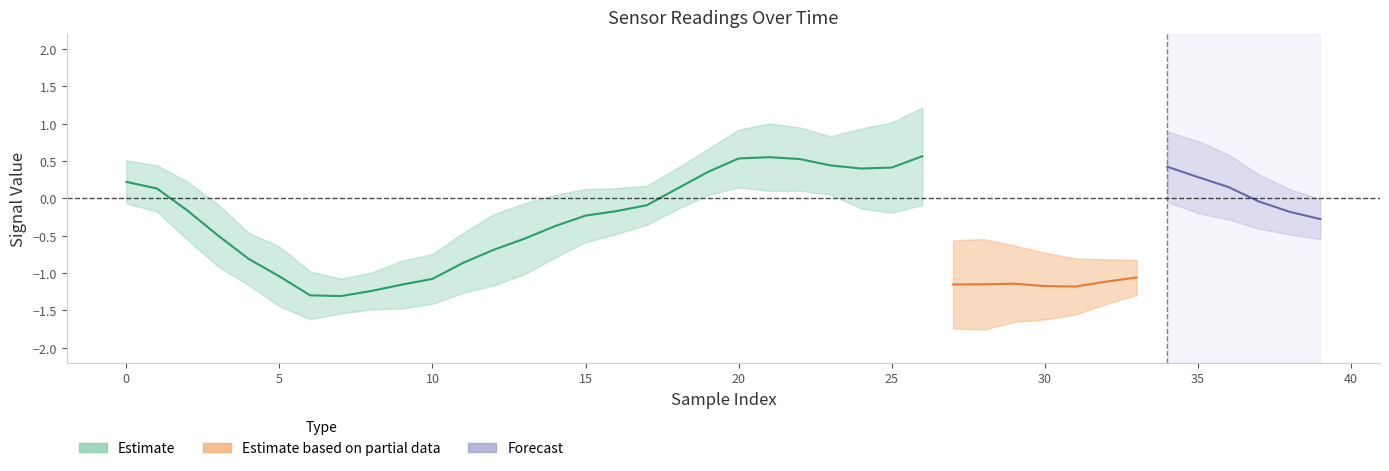

Does the chart have visible grid lines?

No